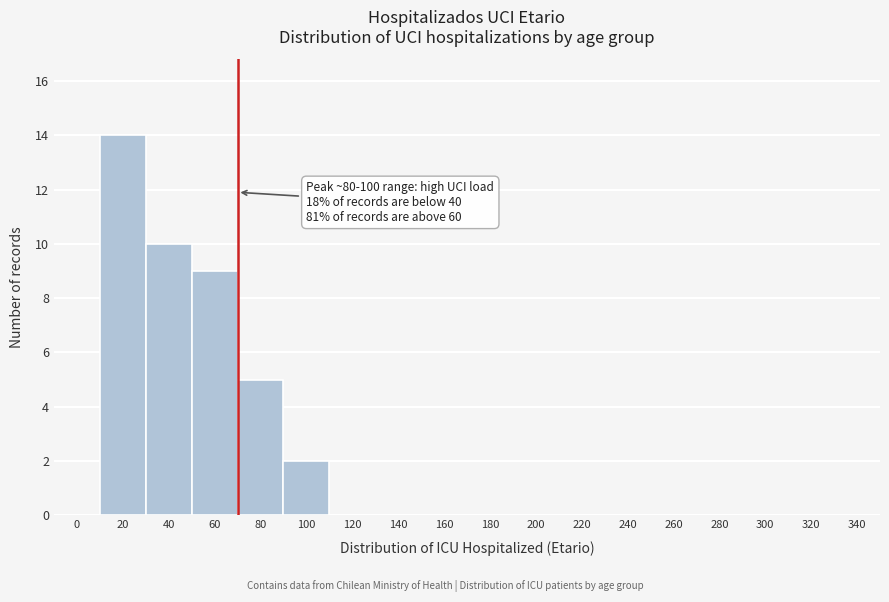

Reading left to right, transcribe all the data shown in this chart.

0=0	20=14	40=10	60=9	80=5	100=2	120=0	140=0	160=0	180=0	200=0	220=0	240=0	260=0	280=0	300=0	320=0	340=0